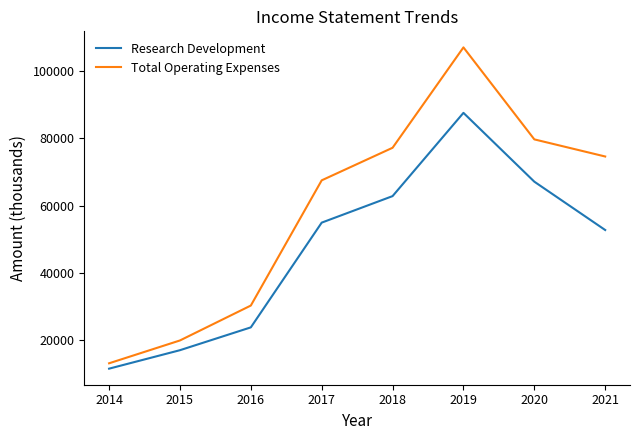

Reading left to right, what are all the values shown in this chart?

Research Development: 11400	16900	23700	54900	62800	87600	67100	52700
Total Operating Expenses: 13000	19800	30200	67500	77200	107100	79700	74600